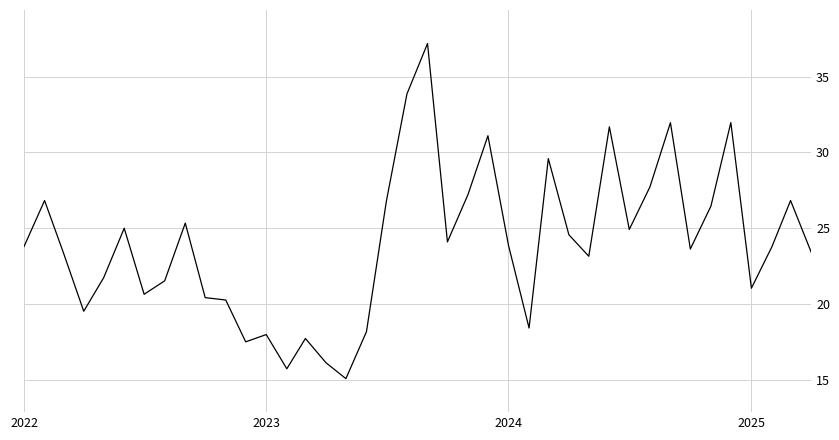

What is the maximum value shown in the chart?

37.2